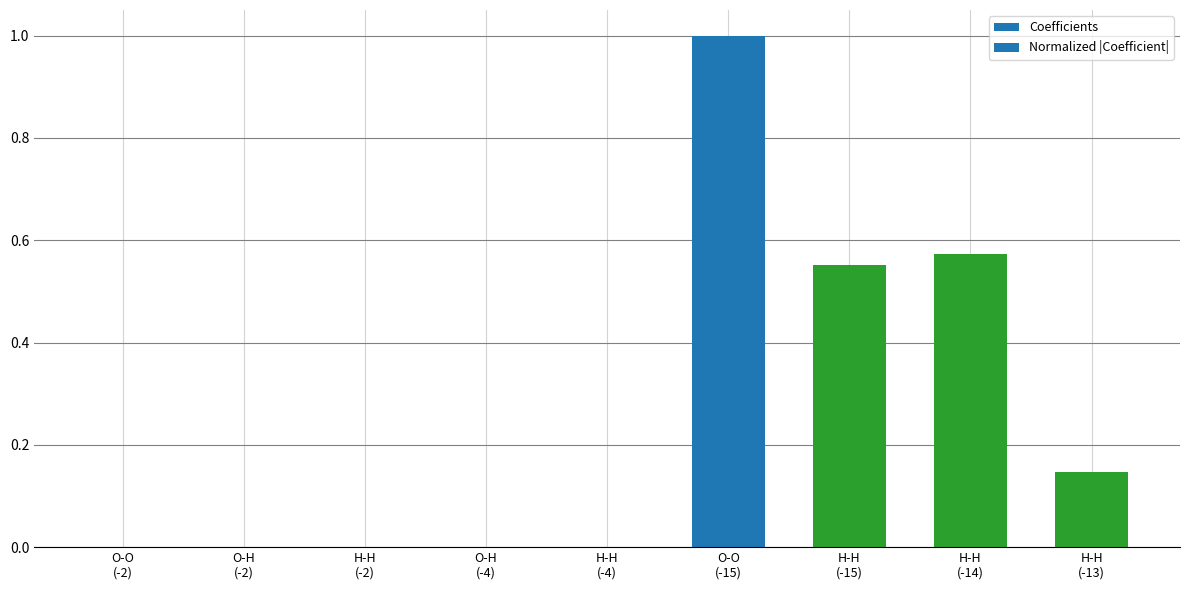

Which series has the largest total across all categories?

Coefficients